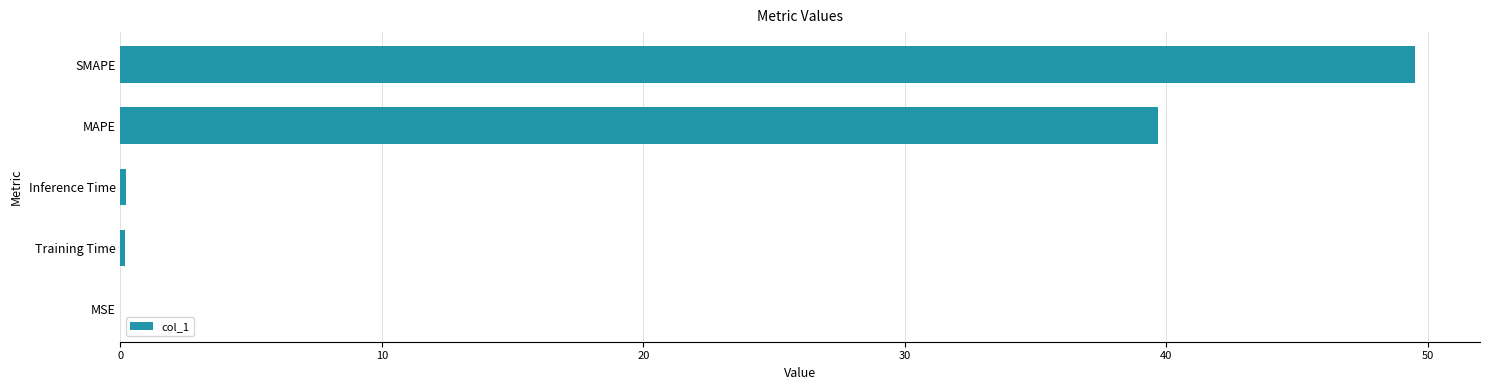

What is the approximate value at SMAPE?

49.5